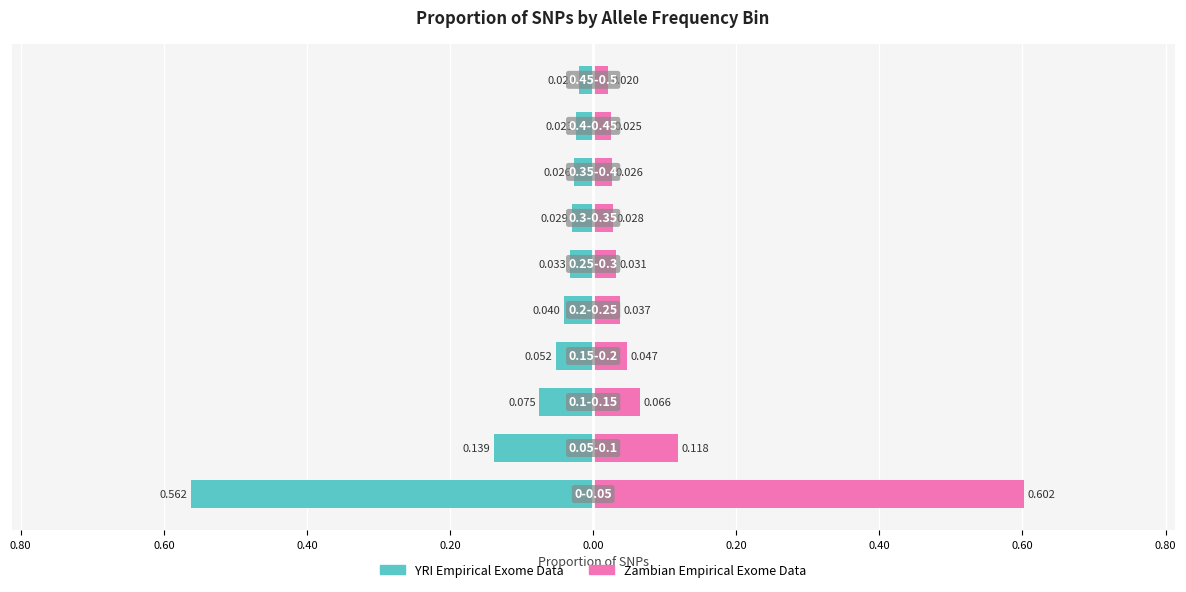

At 0.60, list the series in order from smallest to largest.

YRI Empirical Exome Data, Zambian Empirical Exome Data